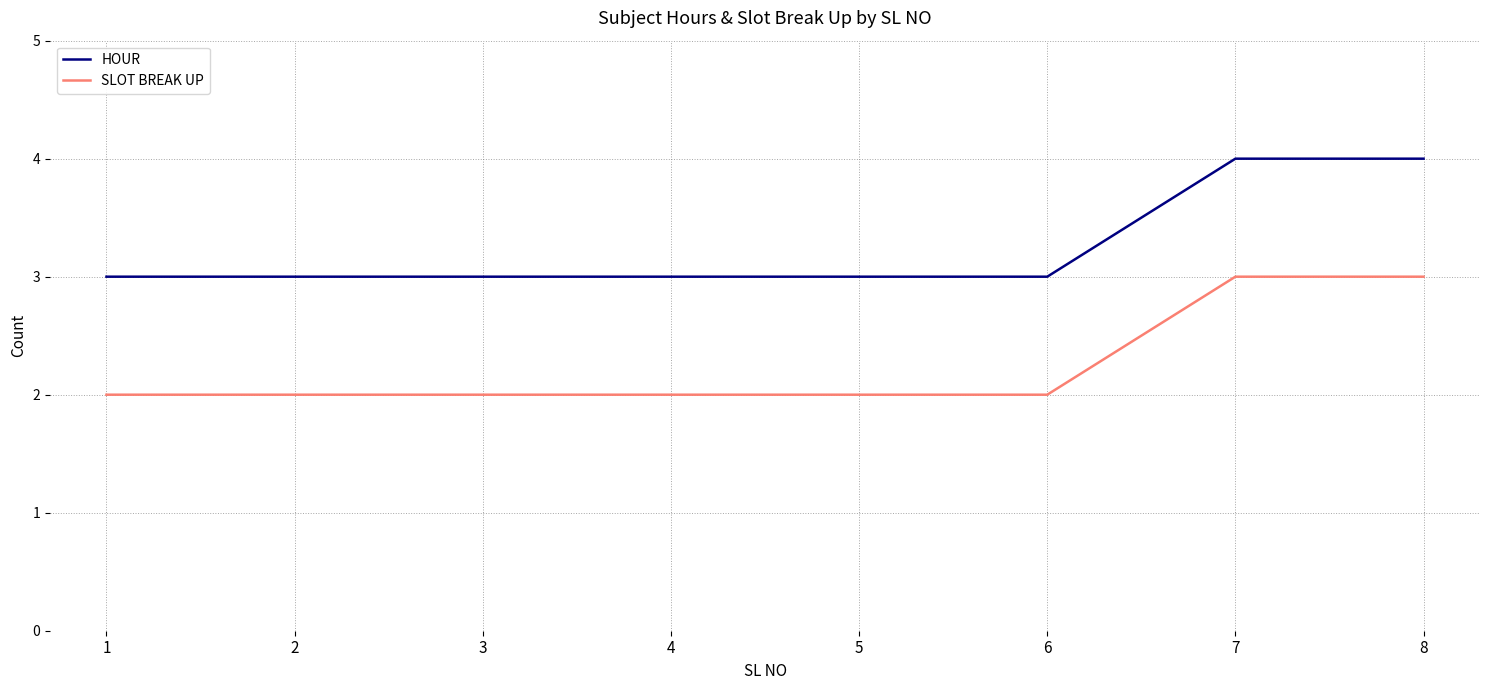

True or false: SLOT BREAK UP and HOUR cross at least once.

False